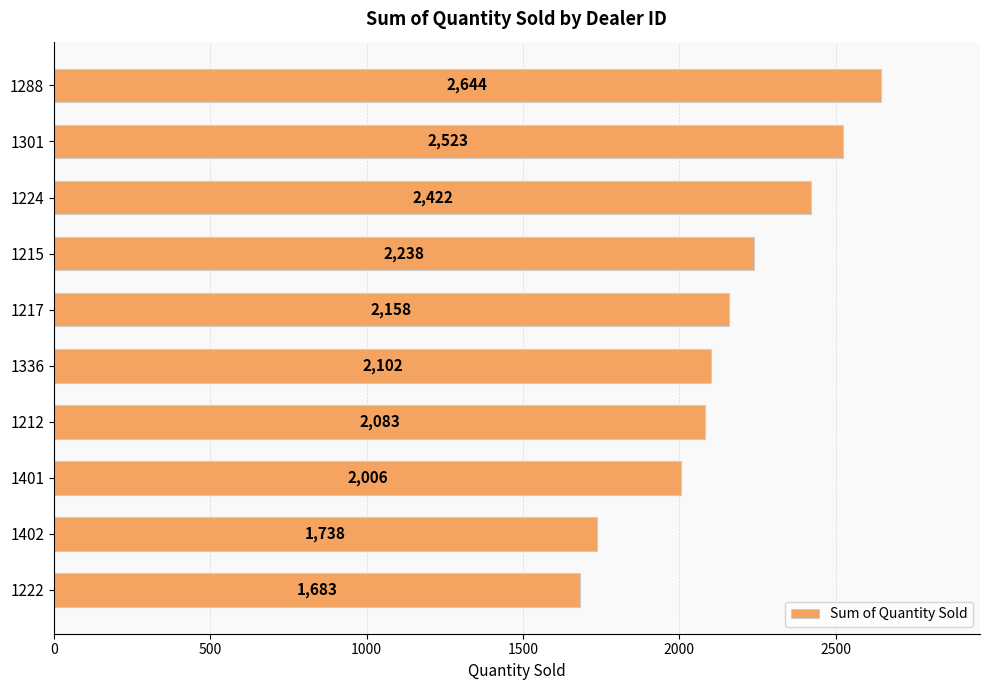

What is the value of the 3rd bar from the top?

2422